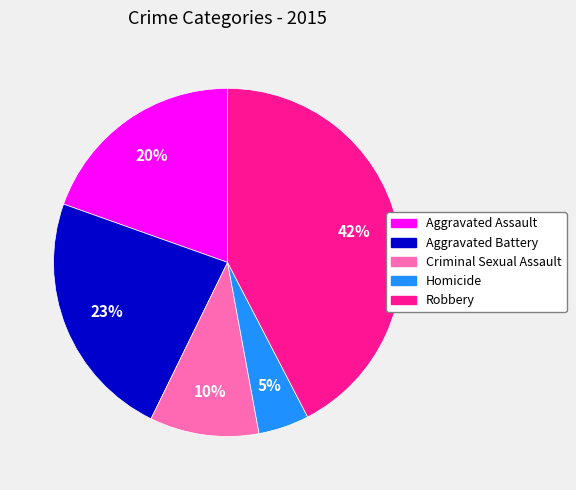

Which category has the biggest portion of the pie?

Robbery